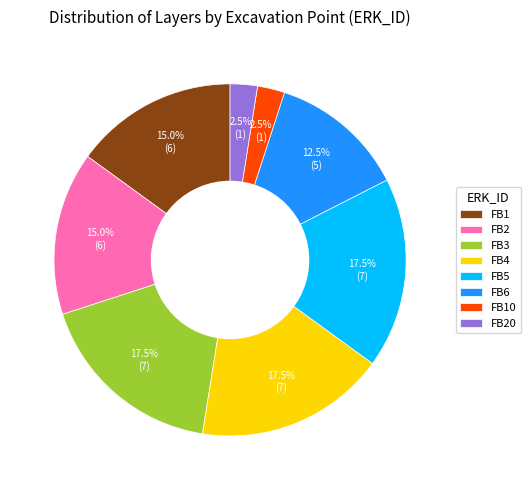

How many segments does this pie chart have?

8